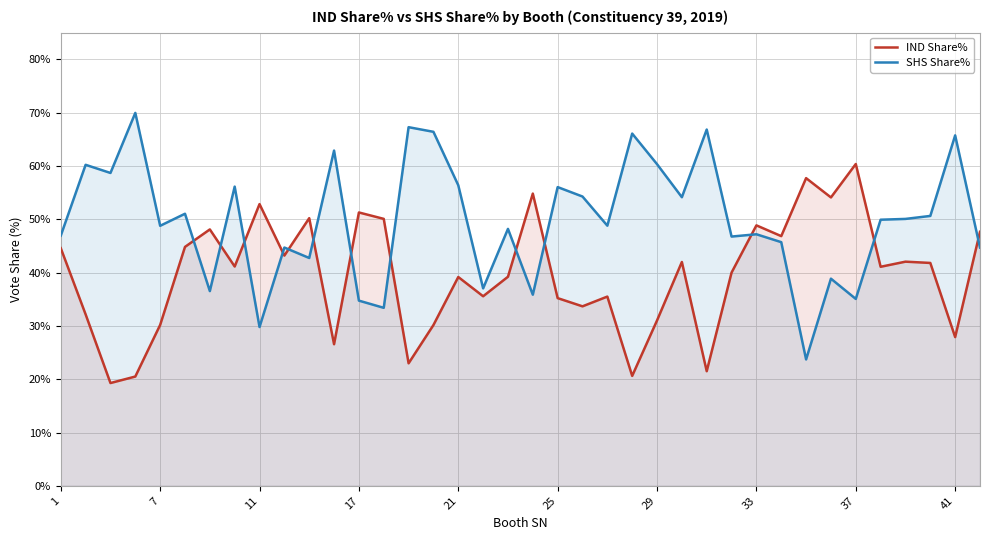

At 30, list the series in order from smallest to largest.

SHS Share%, IND Share%